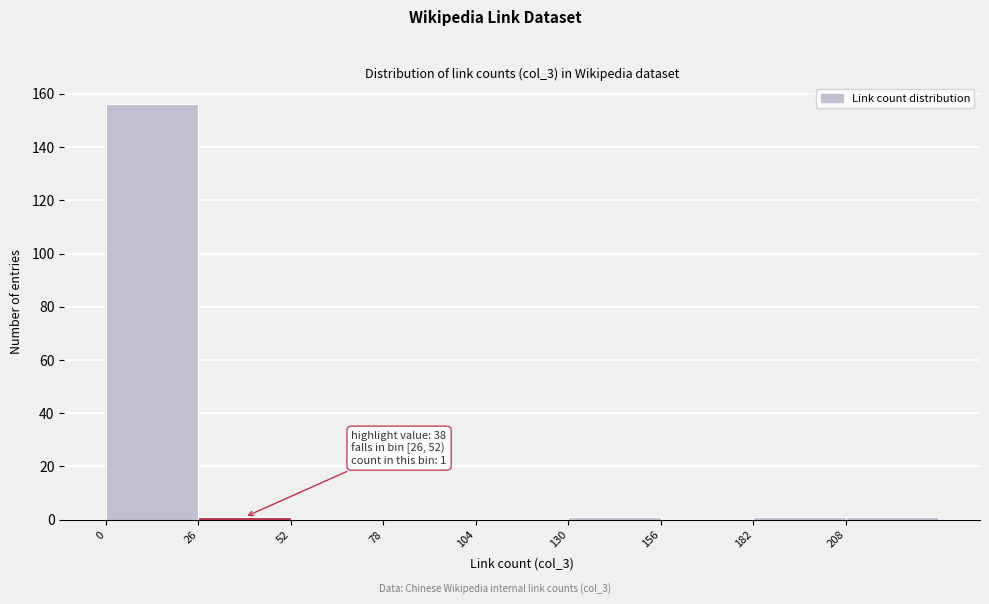

Over which range of the x-axis is the bar tallest?

0 to 26